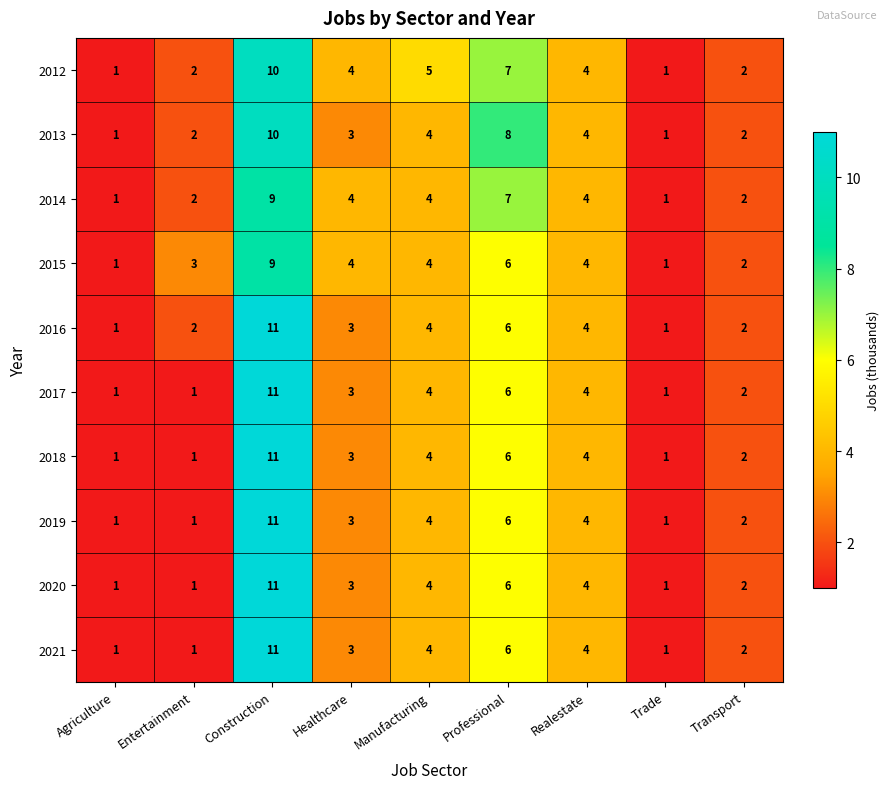

How many values in the 2014 series are below 4?

4